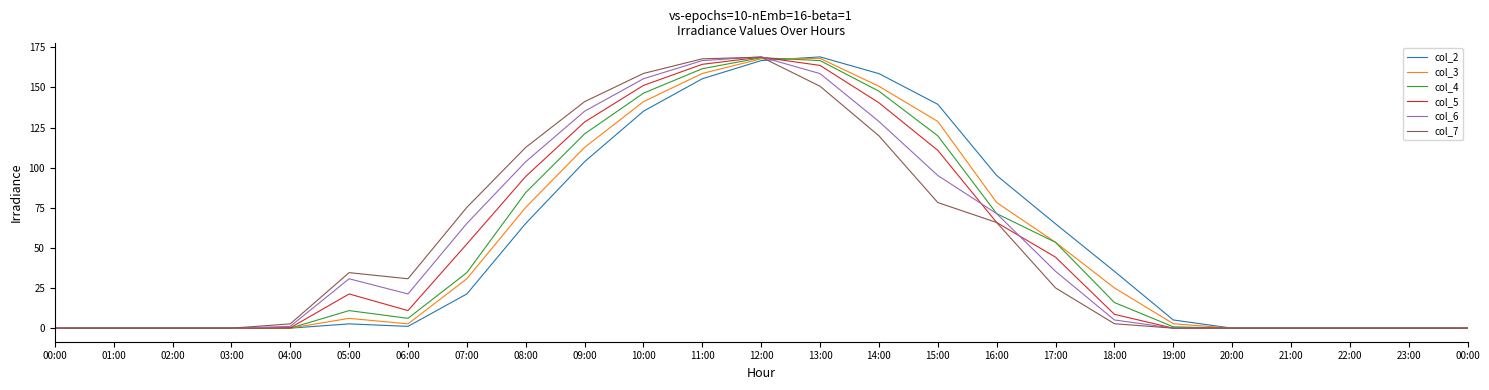

What is the value of the col_3 point at the 16th from the left?

128.8